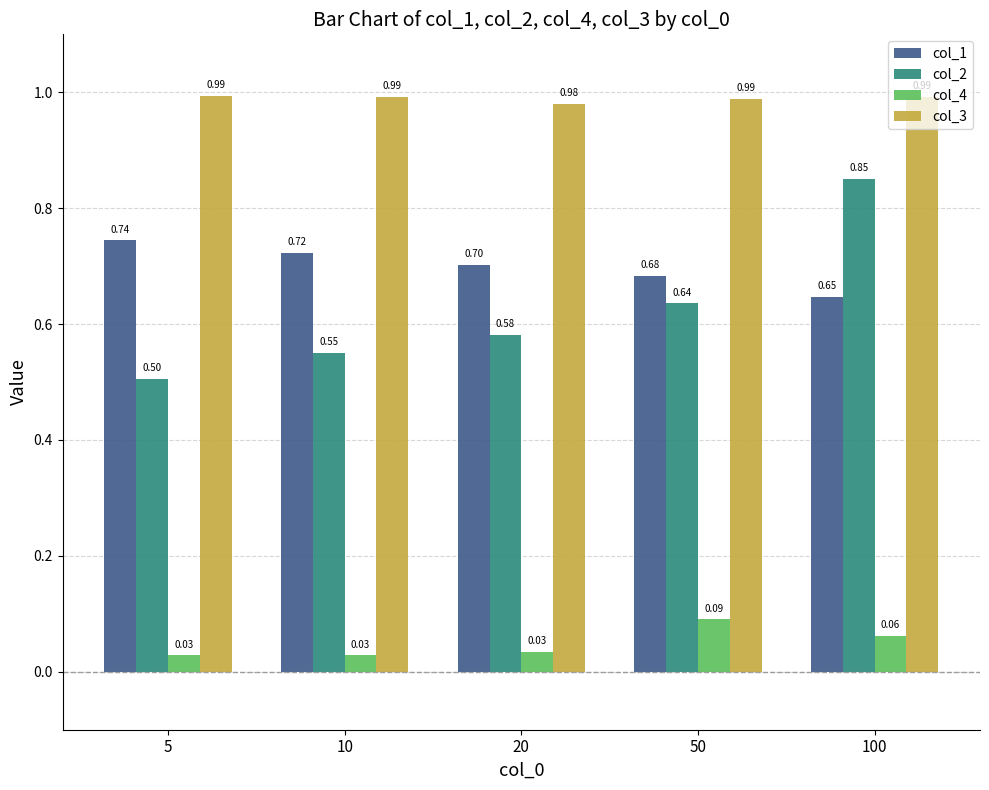

At 20, list the series in order from smallest to largest.

col_4, col_2, col_1, col_3